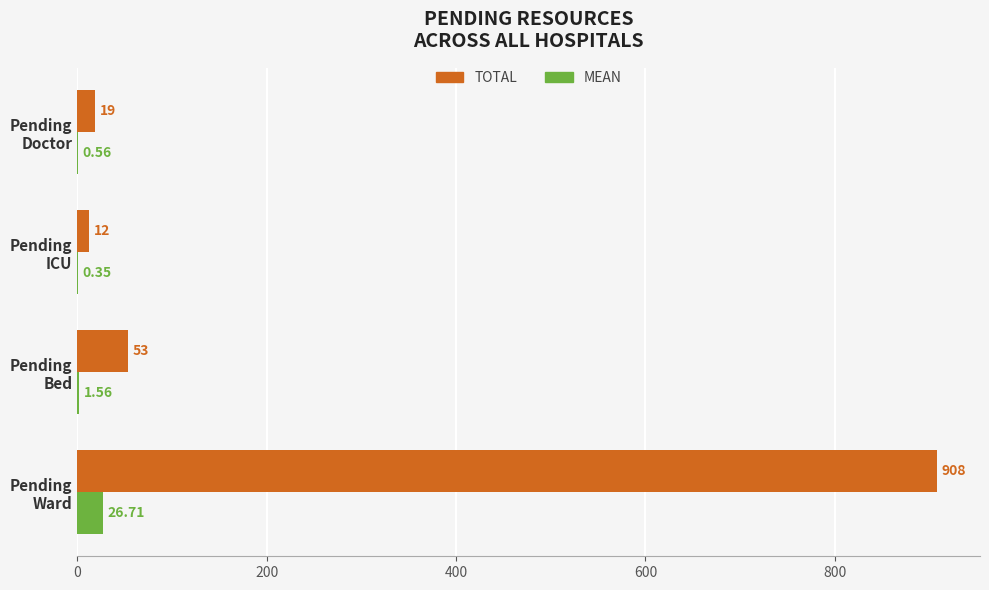

Which series has the largest total across all categories?

TOTAL